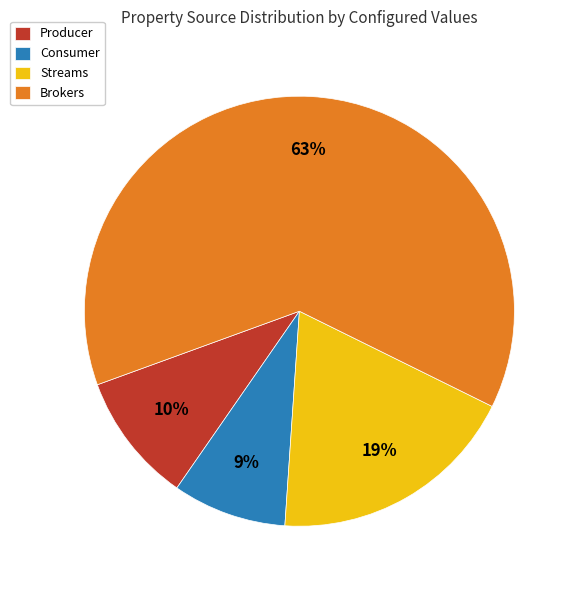

Count the number of slices in the pie.

4